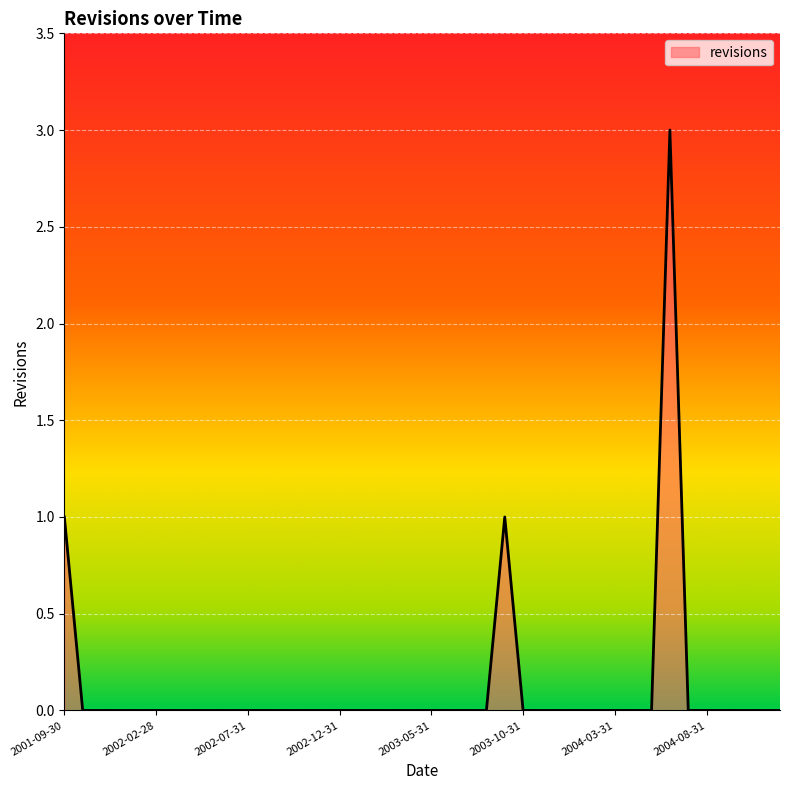

What is the difference between the maximum and minimum values?

3